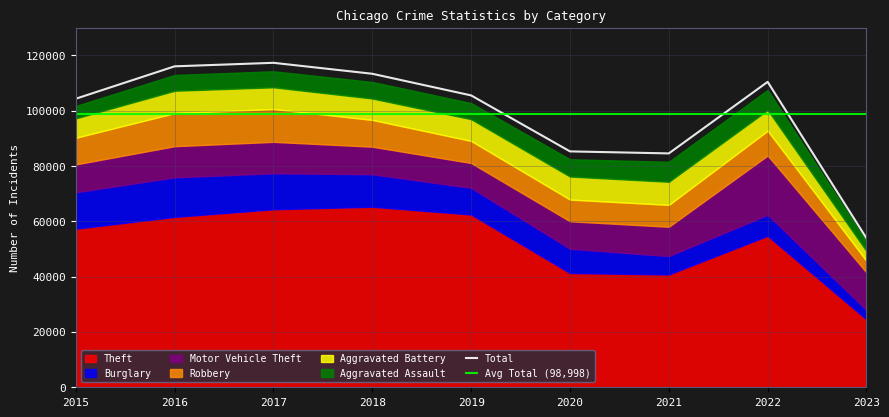

What is the minimum value for Total?

53903